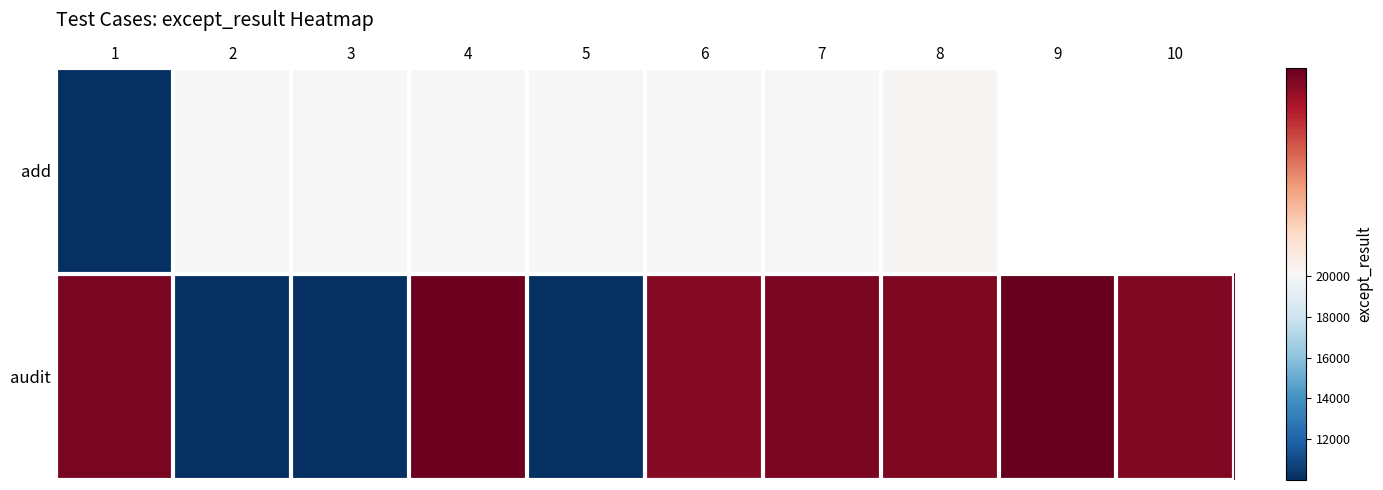

What is the difference between the second highest and minimum values in the audit series?

10209.0